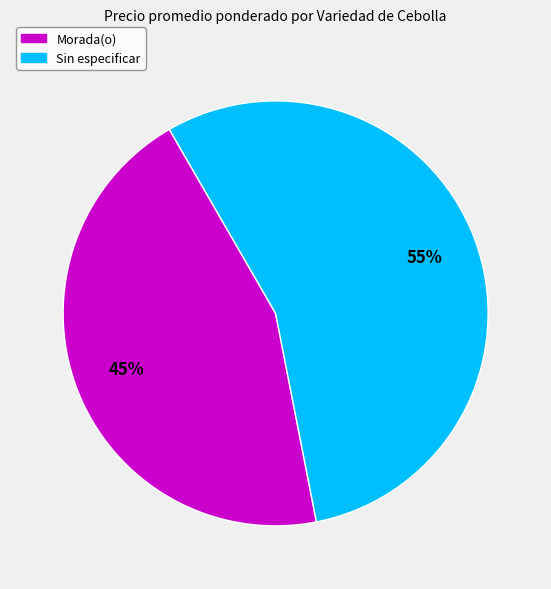

Which category has the biggest portion of the pie?

Sin especificar